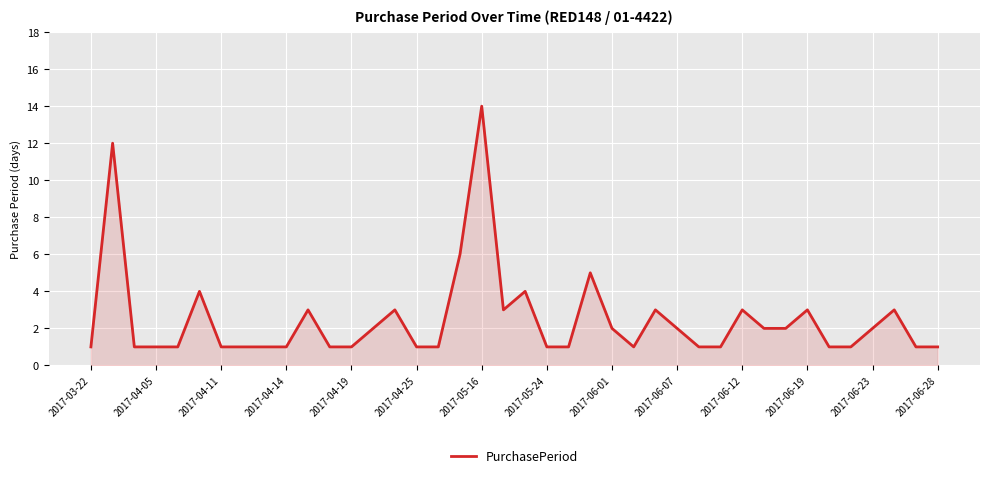

What is the greatest value displayed?

14